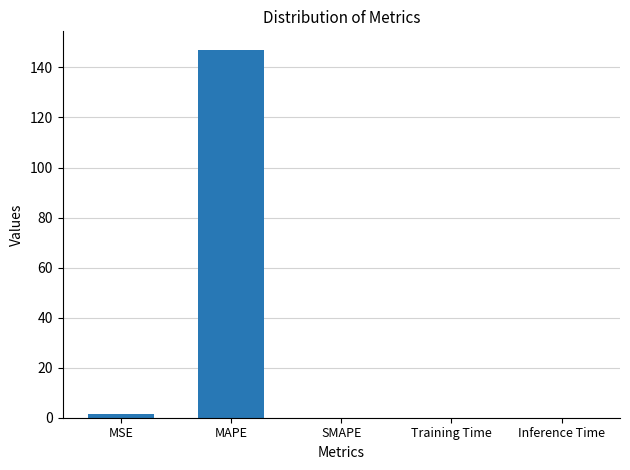

Are the bars grouped side by side (vs. stacked)?

No